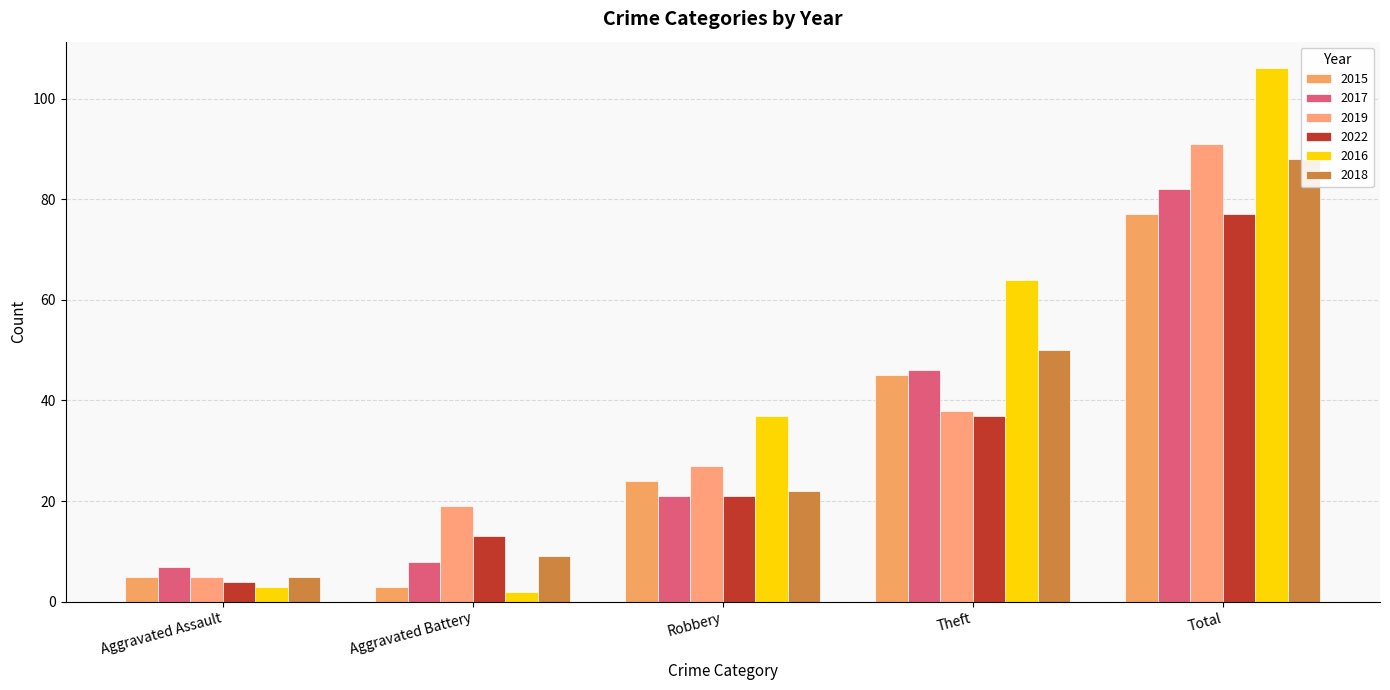

Are the bars horizontal?

No